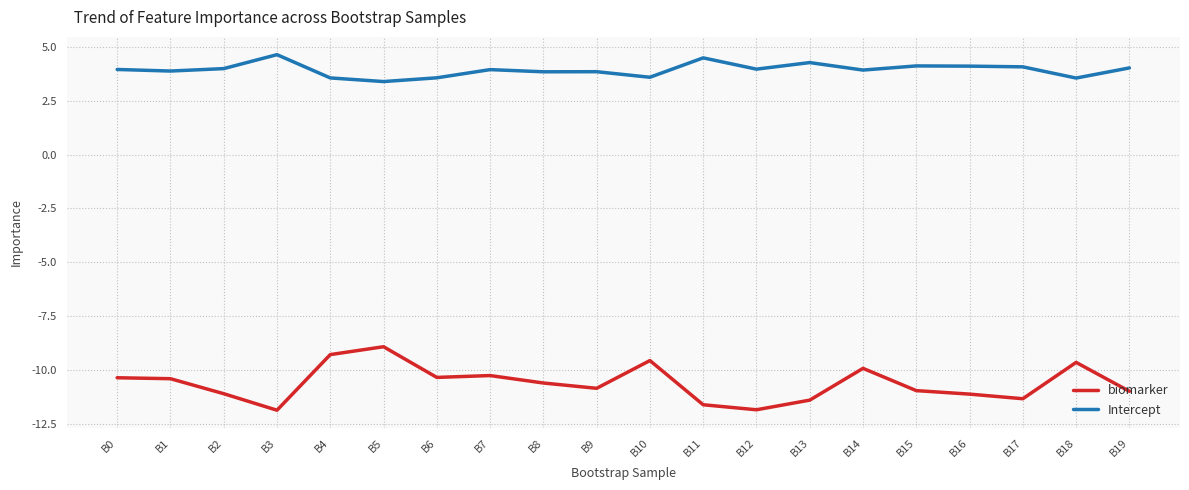

Count the number of categories in the chart.

20